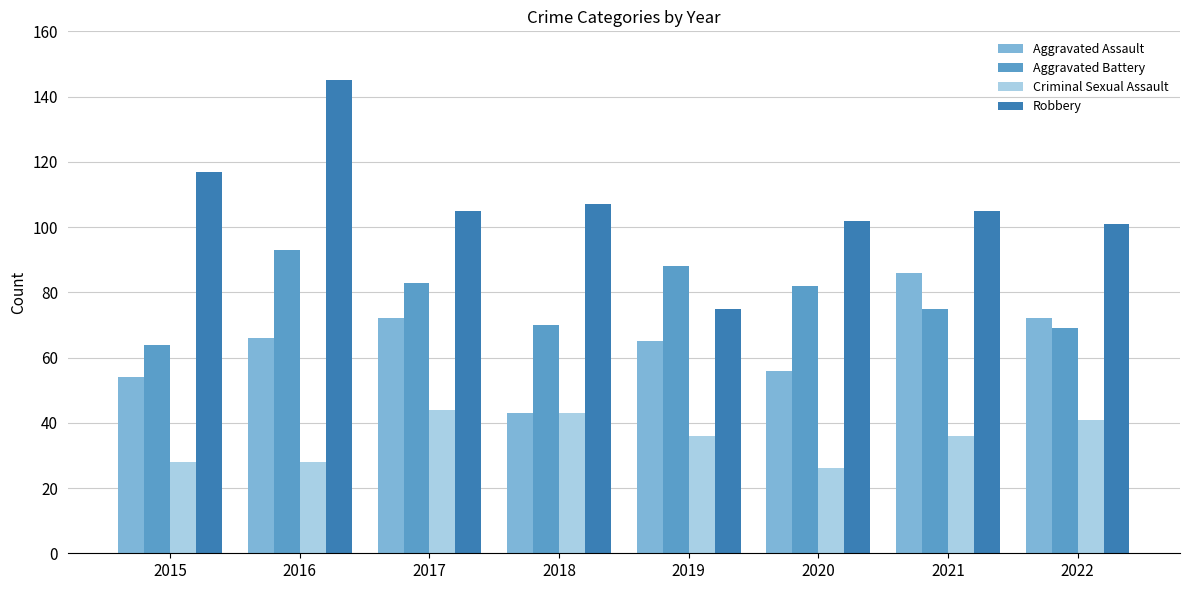

Is it true that Aggravated Battery equals 82 at 2020?

True